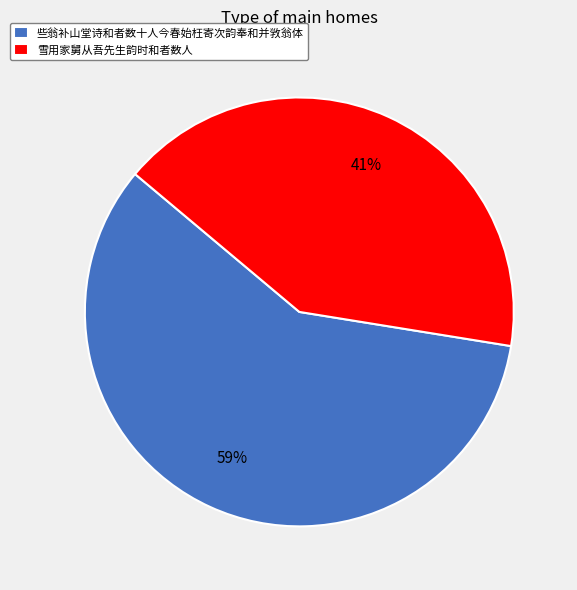

Is it true that 雪用家舅从吾先生韵时和者数人 is 41% of the pie?

True